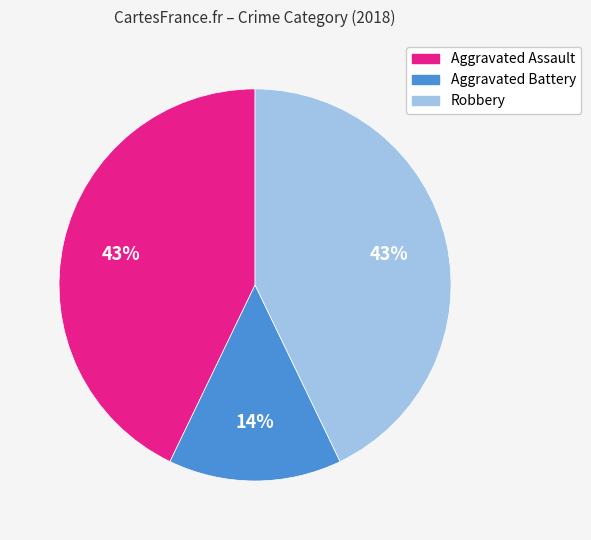

To the nearest percent, what is the average slice percentage?

33%